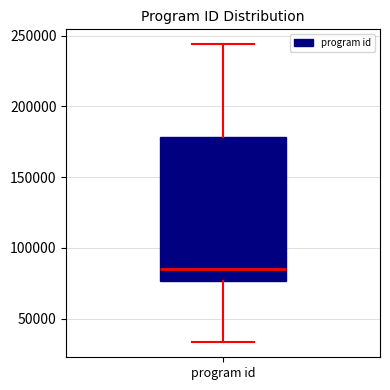

Where is the upper edge of the box for program id on the y-axis? The values are not printed on the chart, so give them approximately, as read against the axis.

180000